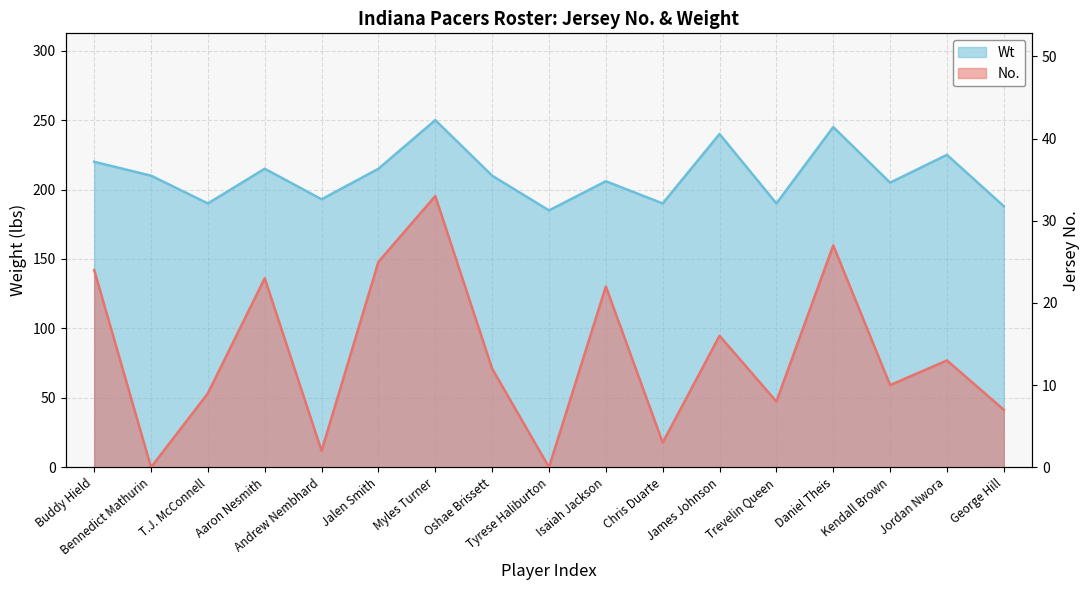

At Bennedict Mathurin, list the series in order from smallest to largest.

No., Wt